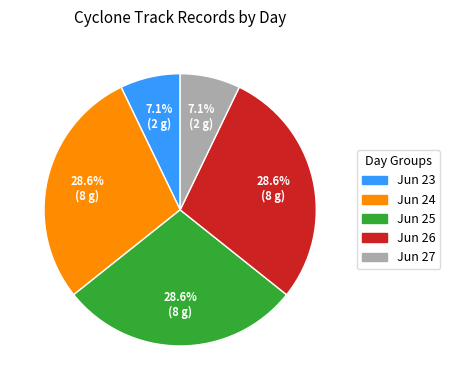

Combined, do Jun 25 and Jun 27 account for over 50%?

No